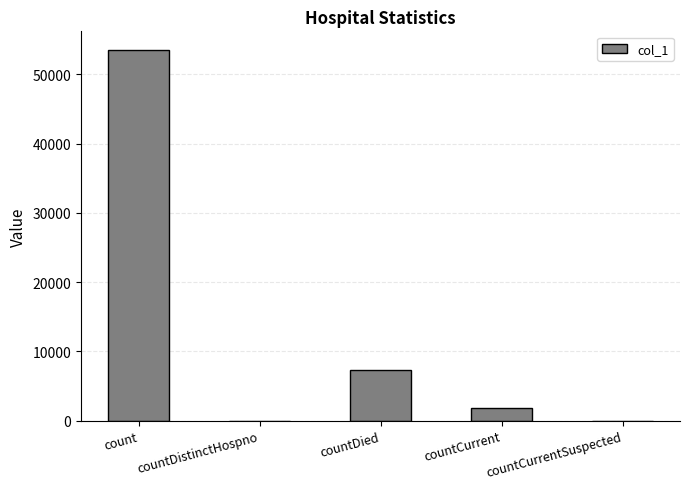

Are the bars horizontal?

No